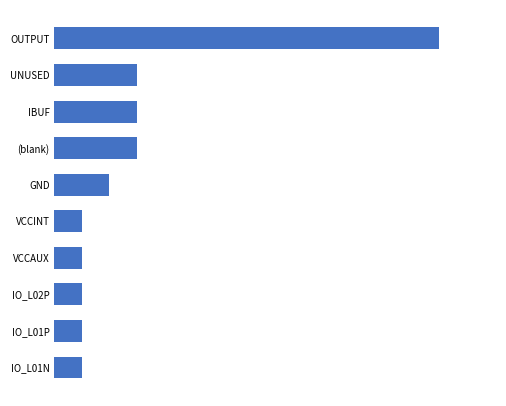

Are the bars horizontal?

Yes